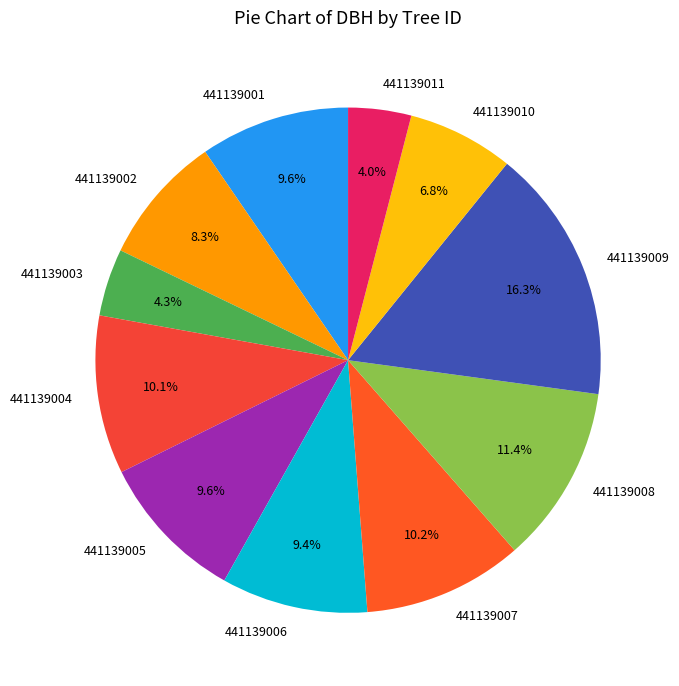

How many segments does this pie chart have?

11